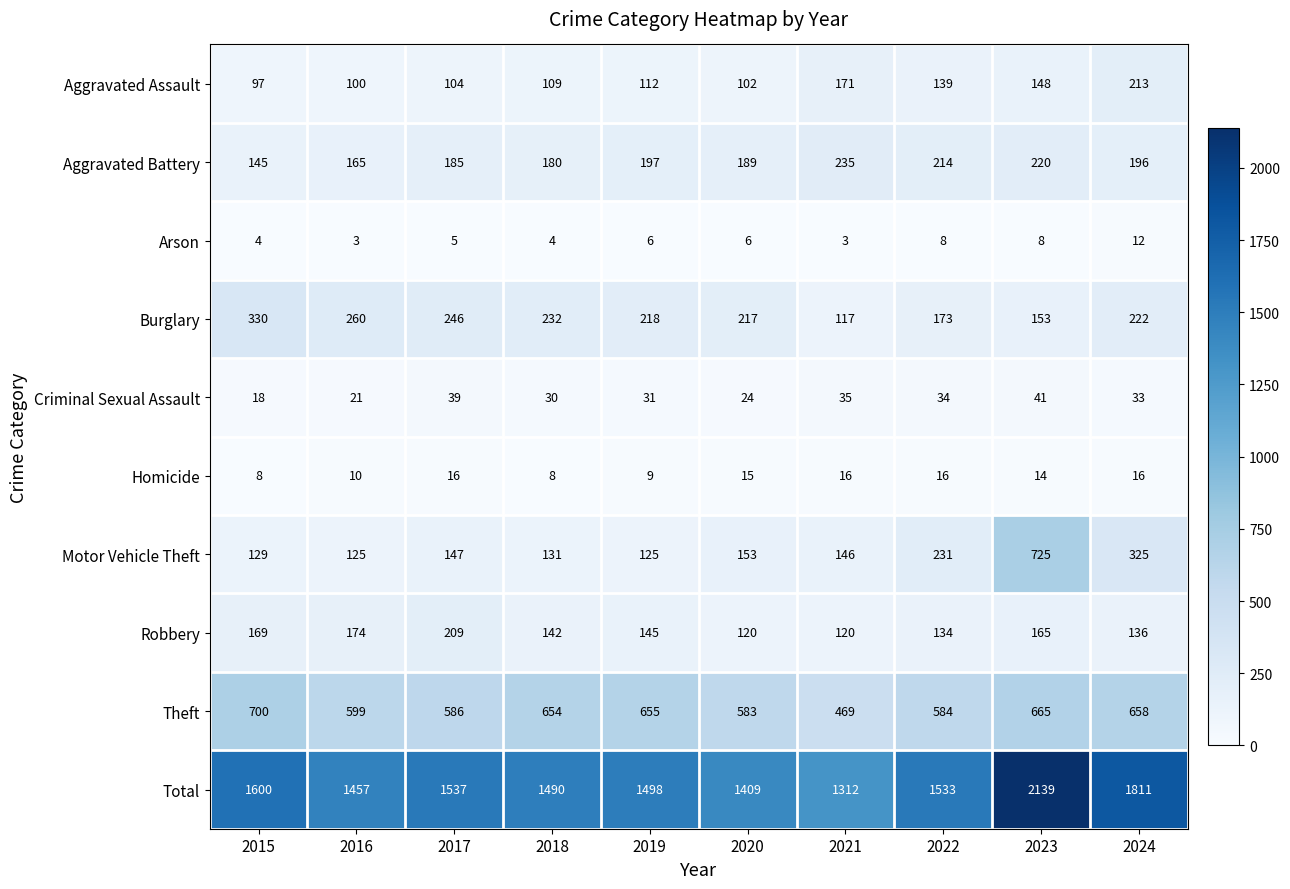

At which category is the sum across all series the highest?

2023